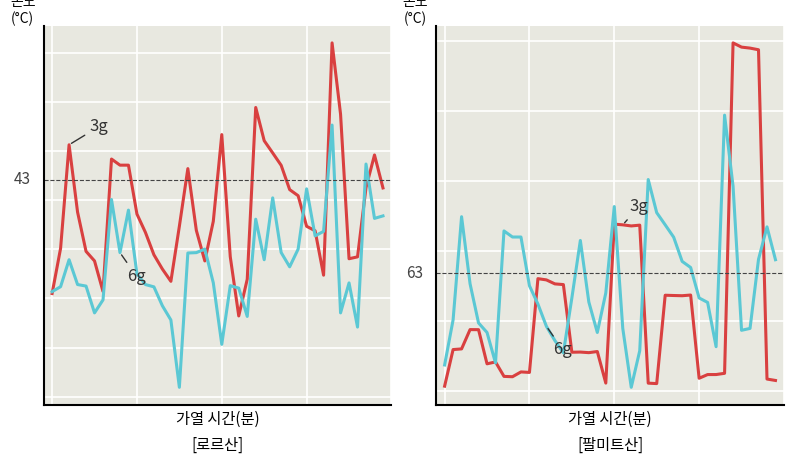

Reading right to left, extract all data points from this chart.

x0 (3g): 39=0.6	38=1.0	37=0.6	36=-0.1	35=-0.1	34=1.4	33=2.1	32=-0.3	31=0.2	30=0.2	29=0.5	28=0.6	27=0.9	26=1.0	25=1.1	24=1.4	23=-0.3	22=-0.7	21=-0.1	20=1.2	19=0.3	18=-0.1	17=0.2	16=0.8	15=0.2	14=-0.3	13=-0.2	12=-0.1	11=0.2	10=0.4	9=0.9	8=0.9	7=0.9	6=-0.4	5=-0.1	4=-0.0	3=0.4	2=1.1	1=0.0	0=-0.4
x1 (6g): 39=0.3	38=0.3	37=0.9	36=-0.8	35=-0.3	34=-0.6	33=1.3	32=0.2	31=0.1	30=0.6	29=0.0	28=-0.2	27=-0.0	26=0.5	25=-0.1	24=0.3	23=-0.7	22=-0.4	21=-0.4	20=-1.0	19=-0.3	18=0.0	17=-0.0	16=-0.0	15=-1.4	14=-0.7	13=-0.6	12=-0.4	11=-0.4	10=-0.2	9=0.4	8=-0.0	7=0.5	6=-0.5	5=-0.6	4=-0.4	3=-0.4	2=-0.1	1=-0.4	0=-0.4
weight (3g): 39=0.1	38=0.1	37=2.4	36=2.5	35=2.5	34=2.5	33=0.1	32=0.1	31=0.1	30=0.1	29=0.7	28=0.7	27=0.7	26=0.7	25=0.1	24=0.1	23=1.2	22=1.2	21=1.2	20=1.2	19=0.1	18=0.3	17=0.3	16=0.3	15=0.3	14=0.8	13=0.8	12=0.8	11=0.8	10=0.1	9=0.1	8=0.1	7=0.1	6=0.2	5=0.2	4=0.4	3=0.4	2=0.3	1=0.3	0=0.0
x0 (6g): 39=0.9	38=1.2	37=0.9	36=0.4	35=0.4	34=1.5	33=2.0	32=0.3	31=0.6	30=0.7	29=0.9	28=0.9	27=1.1	26=1.2	25=1.3	24=1.5	23=0.3	22=0.0	21=0.4	20=1.3	19=0.7	18=0.4	17=0.6	16=1.1	15=0.7	14=0.3	13=0.4	12=0.5	11=0.6	10=0.8	9=1.1	8=1.1	7=1.1	6=0.2	5=0.4	4=0.5	3=0.8	2=1.2	1=0.5	0=0.2